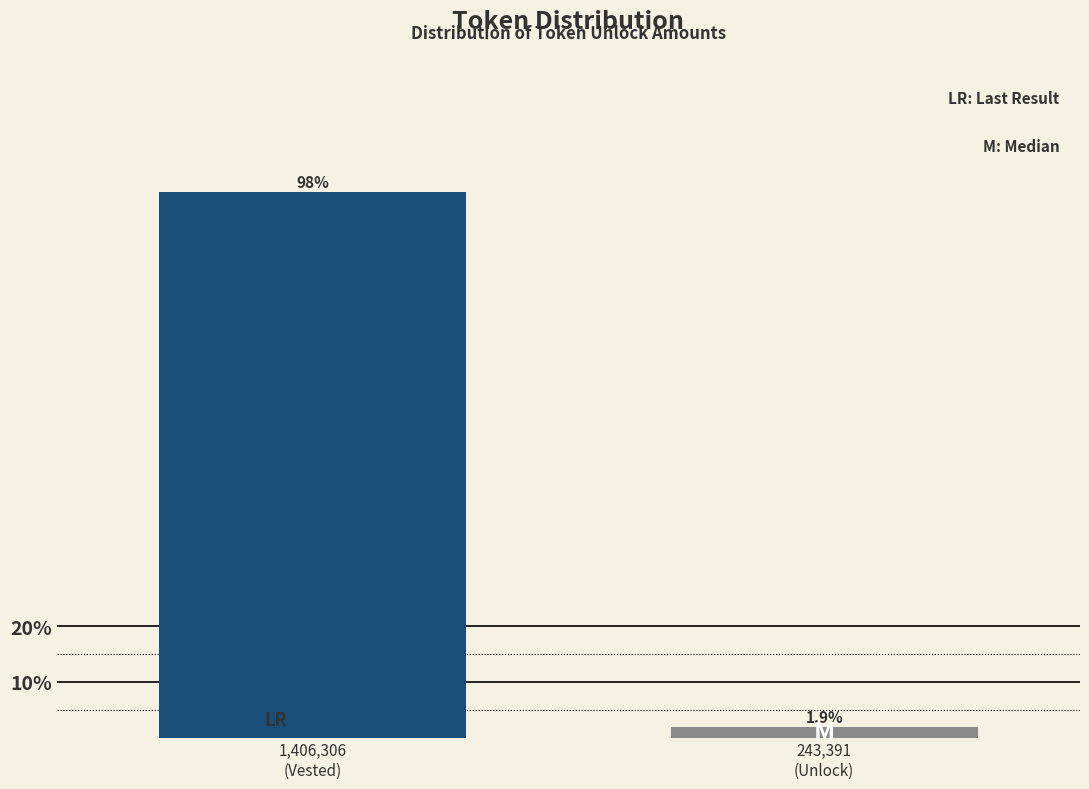

Reading left to right, extract all data points from this chart.

98.1	1.9